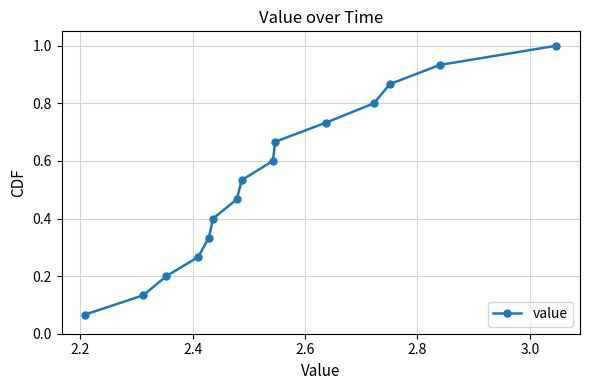

What is the maximum value shown in the chart?

1.0